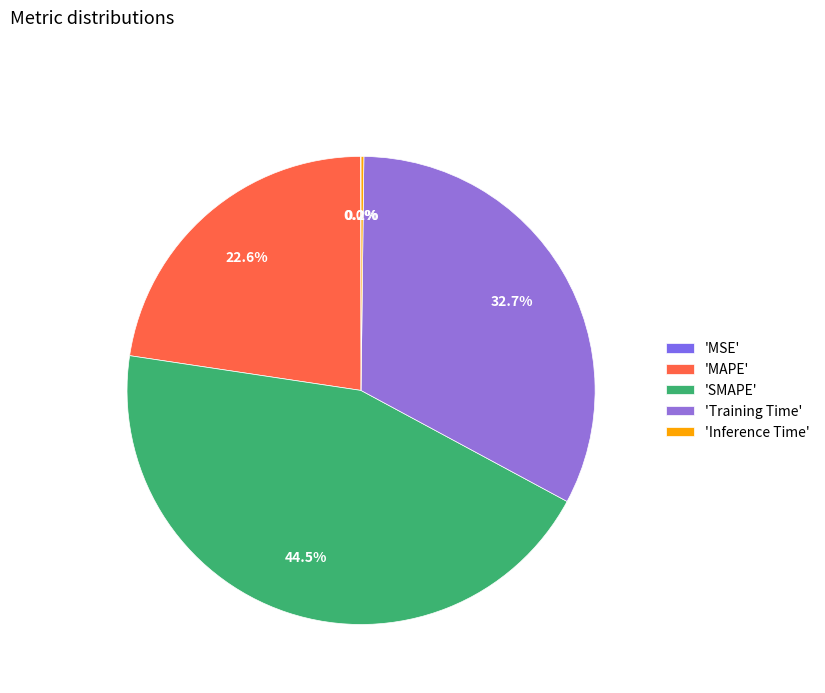

How many segments does this pie chart have?

5